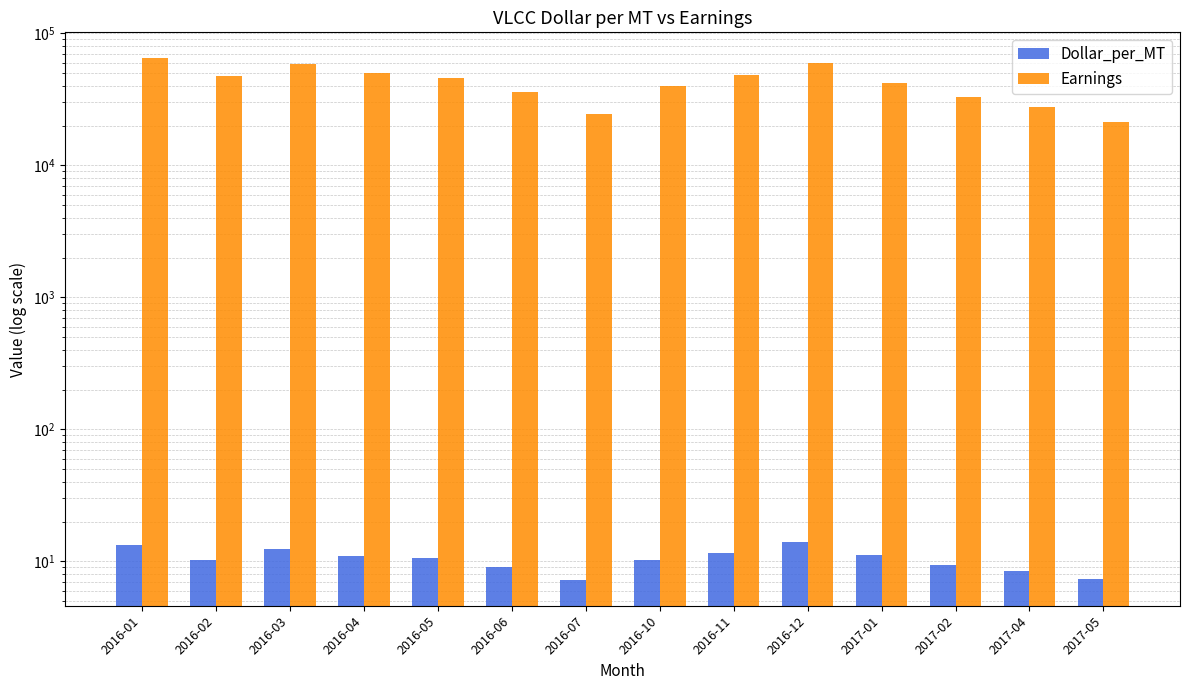

Where is Earnings nearest to the value 42934?

2017-01